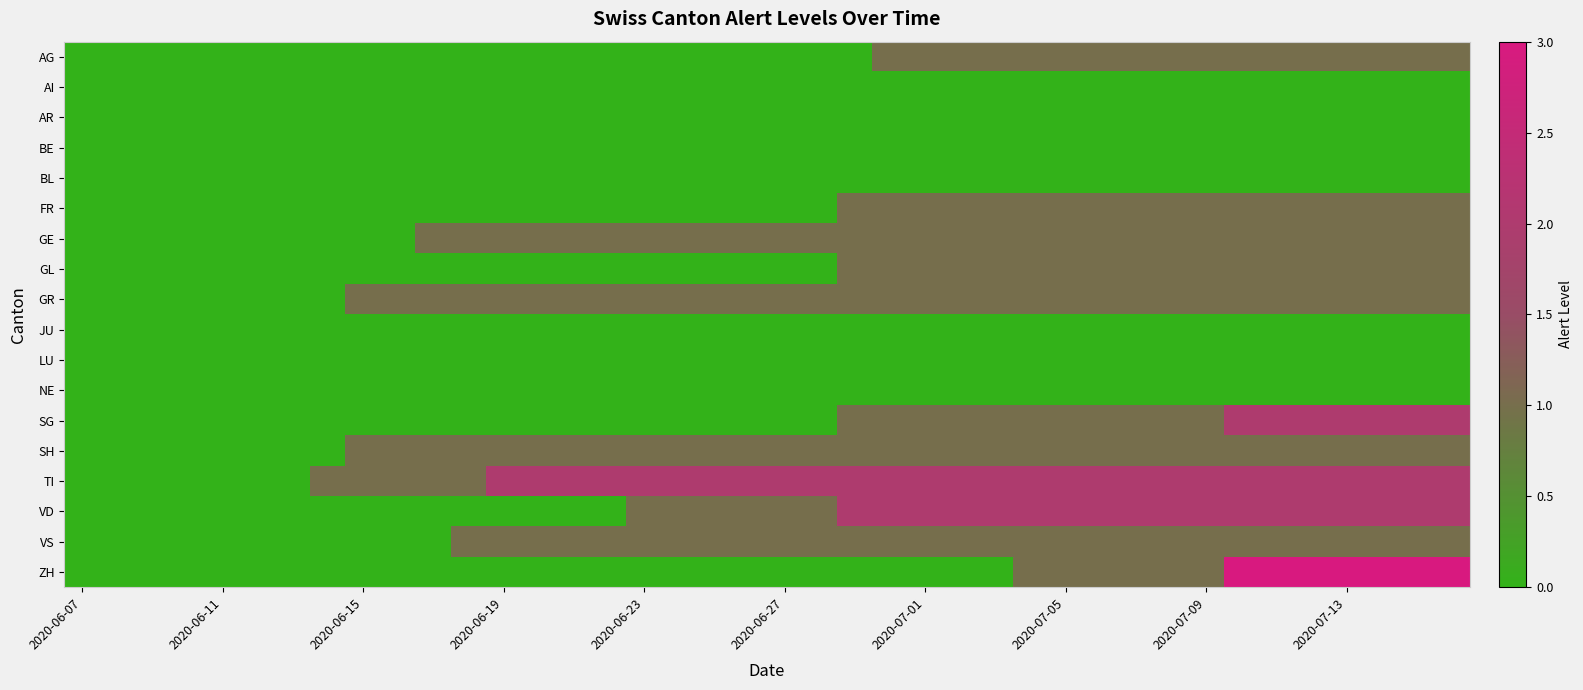

Count the number of data series in this chart.

18